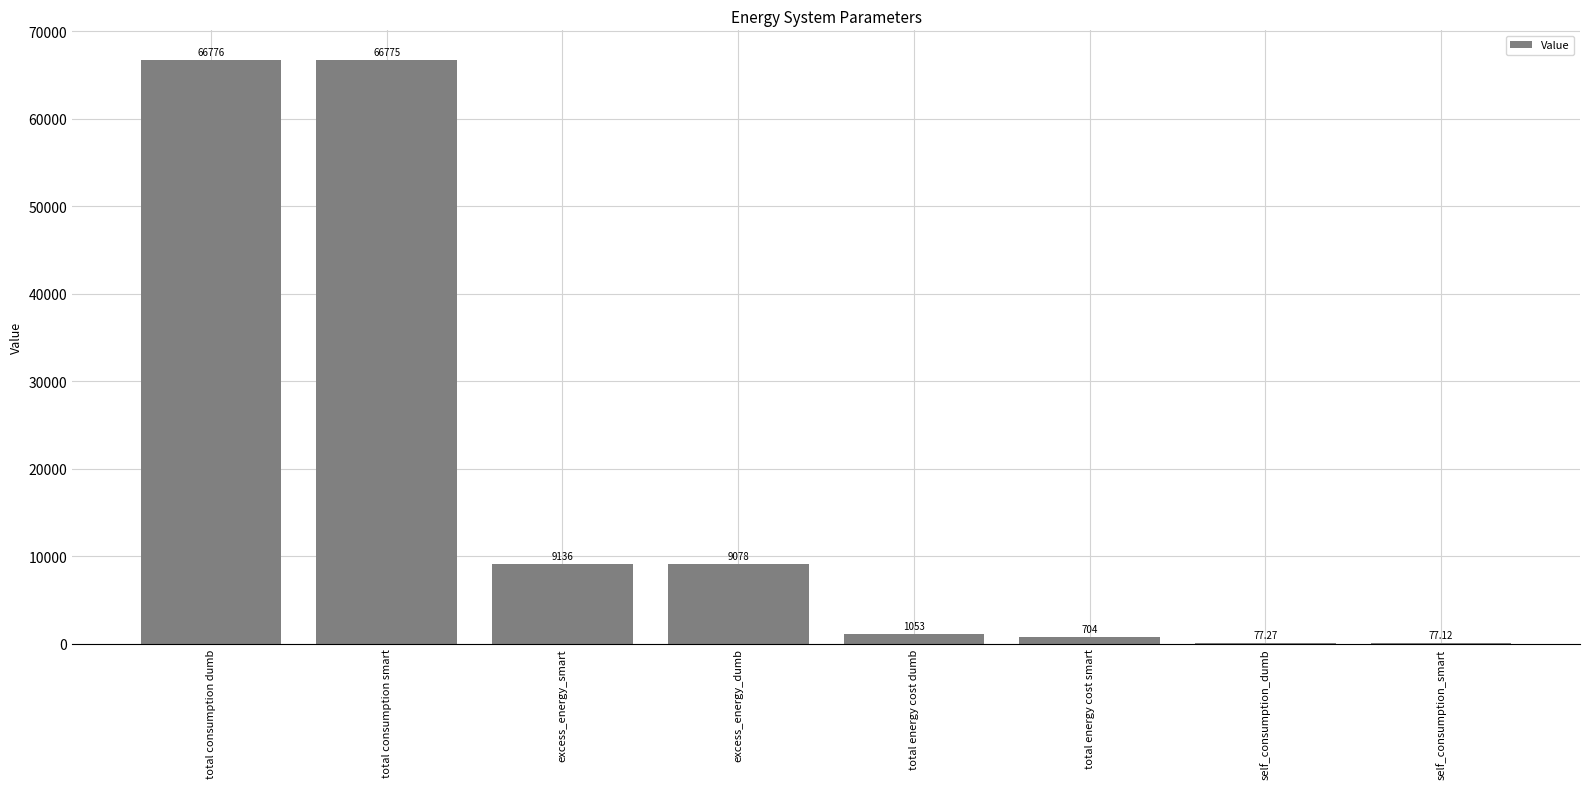

How many series are shown in this chart?

1